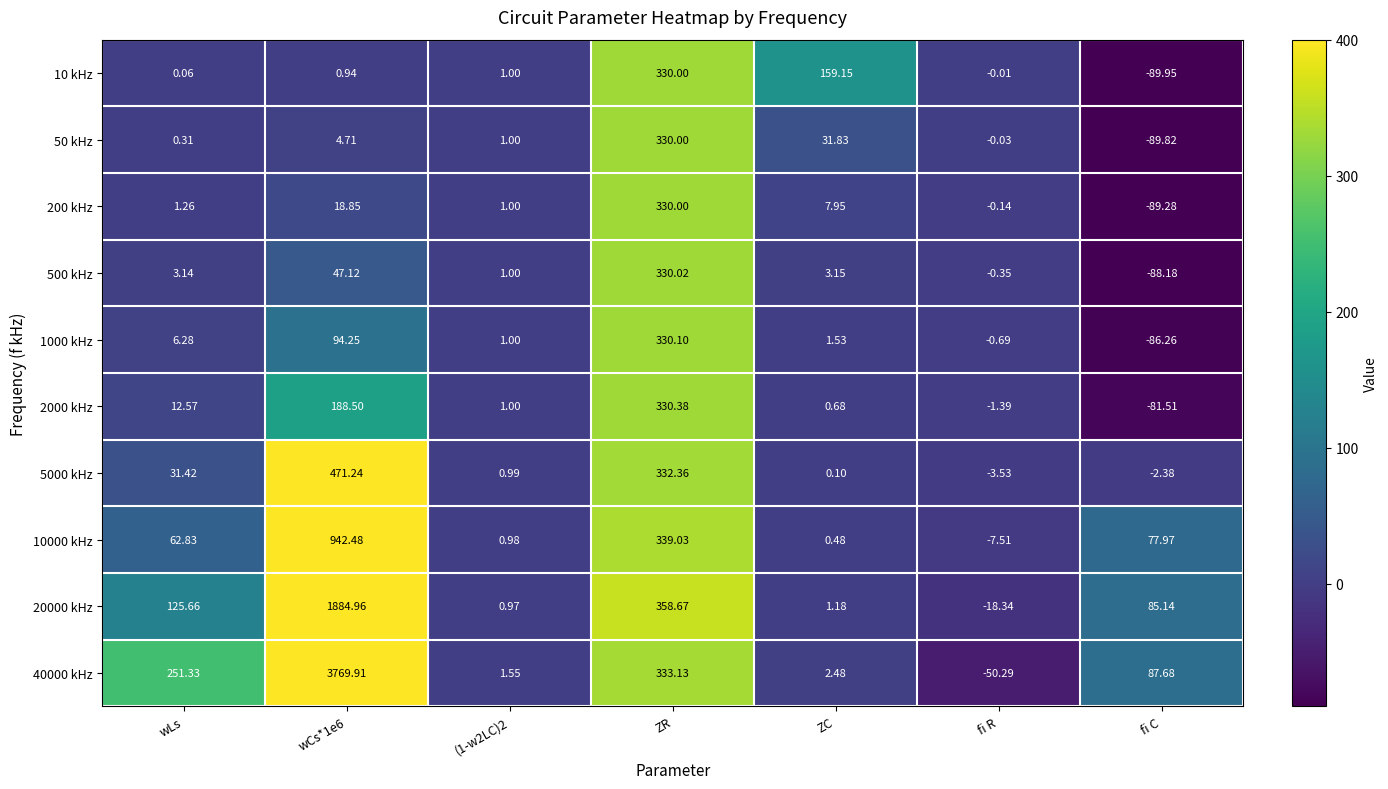

At which label does 1000 kHz reach its minimum?

fi C